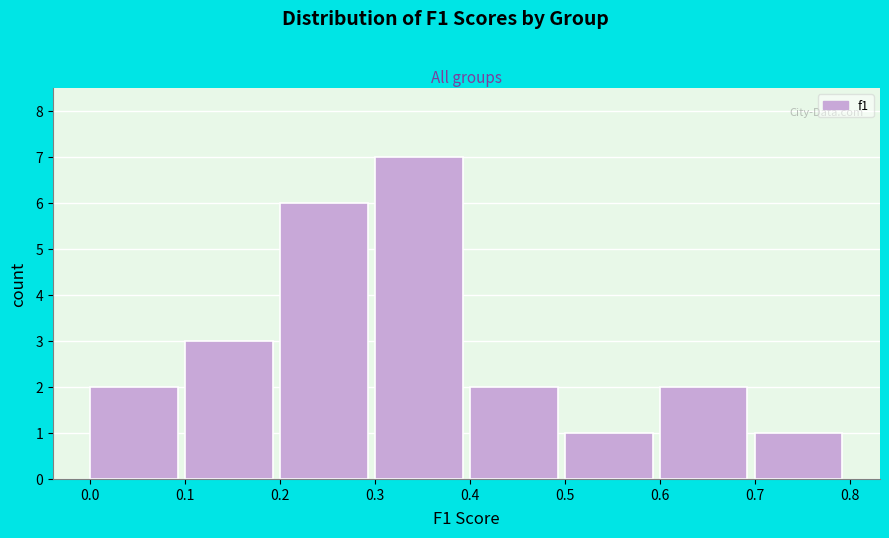

How tall is the bar that spans 0.1 to 0.2 on the x-axis? The values are not printed on the chart, so give them approximately, as read against the axis.

3